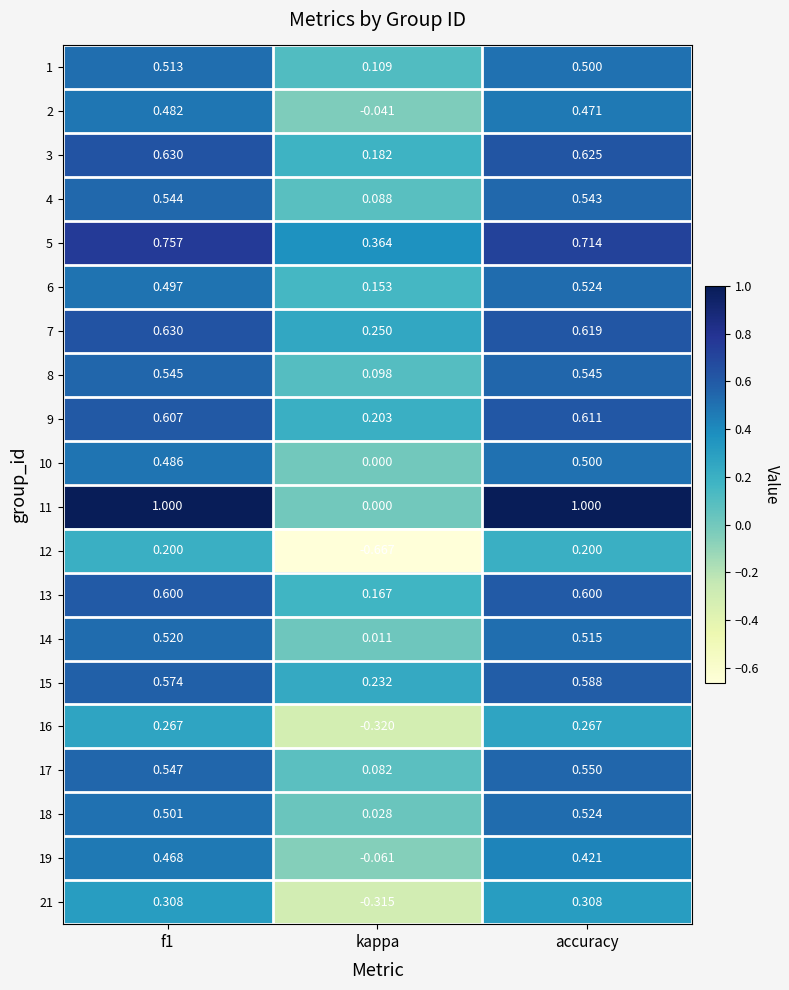

Which series changed the most between f1 and accuracy?

19